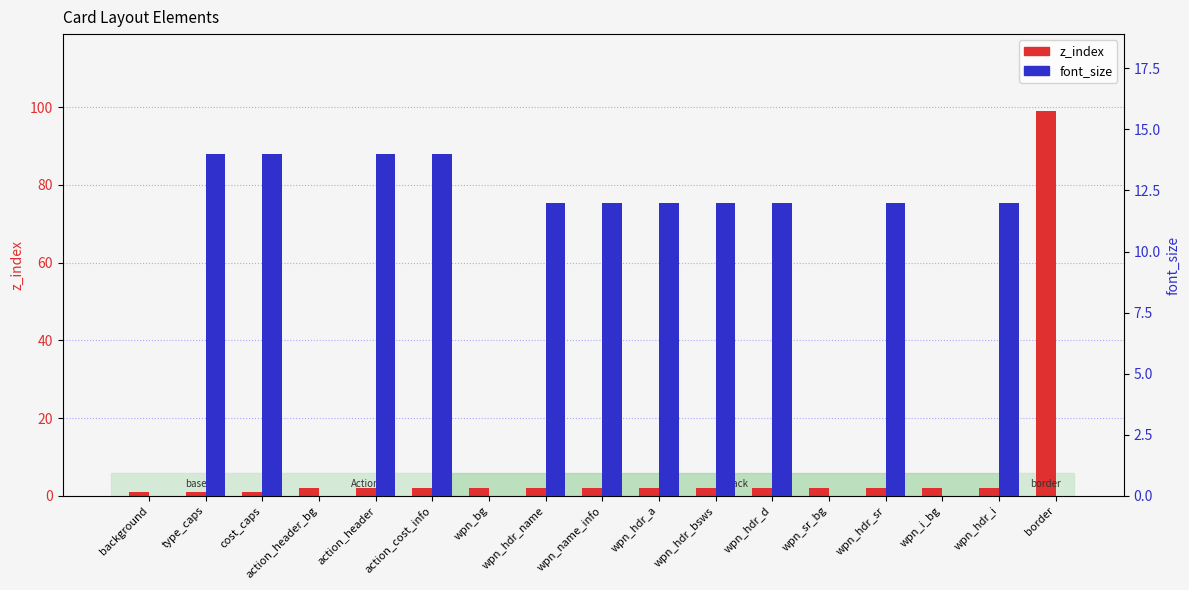

What is the average value of the z_index series?

8